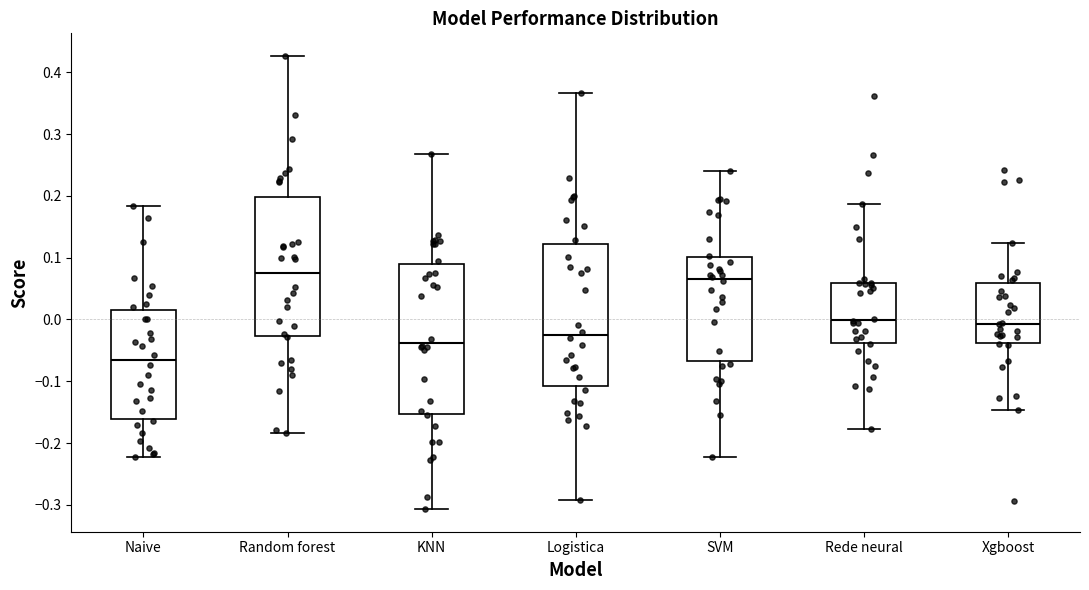

Reading left to right, read every box against the y-axis: the position of its median line, the range the box covers, and the ends of its whiskers. The values are not printed on the chart, so give them approximately, as read against the axis.

Naive: median -0.07, box -0.16 to 0.01, whiskers -0.22 to 0.18
Random forest: median 0.08, box -0.03 to 0.20, whiskers -0.18 to 0.43
KNN: median -0.04, box -0.15 to 0.09, whiskers -0.31 to 0.27
Logistica: median -0.02, box -0.11 to 0.12, whiskers -0.29 to 0.37
SVM: median 0.07, box -0.07 to 0.10, whiskers -0.22 to 0.24
Rede neural: median 0.00, box -0.04 to 0.06, whiskers -0.18 to 0.19
Xgboost: median -0.01, box -0.04 to 0.06, whiskers -0.15 to 0.12